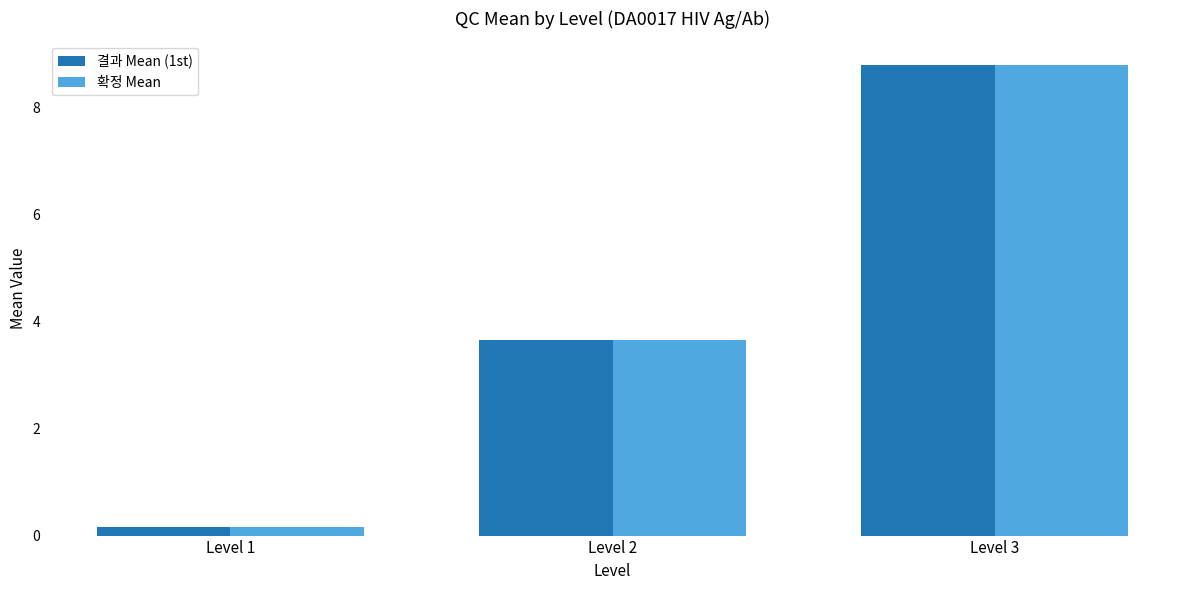

List the labels in order of 결과 Mean (1st) value, largest first.

Level 3, Level 2, Level 1